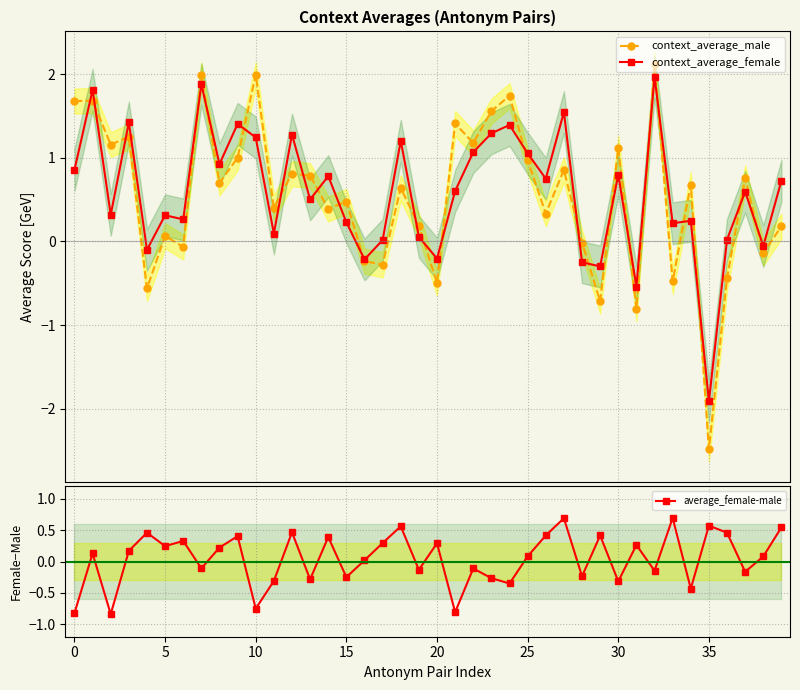

How many intersections are there between average_female-male and context_average_female?

18